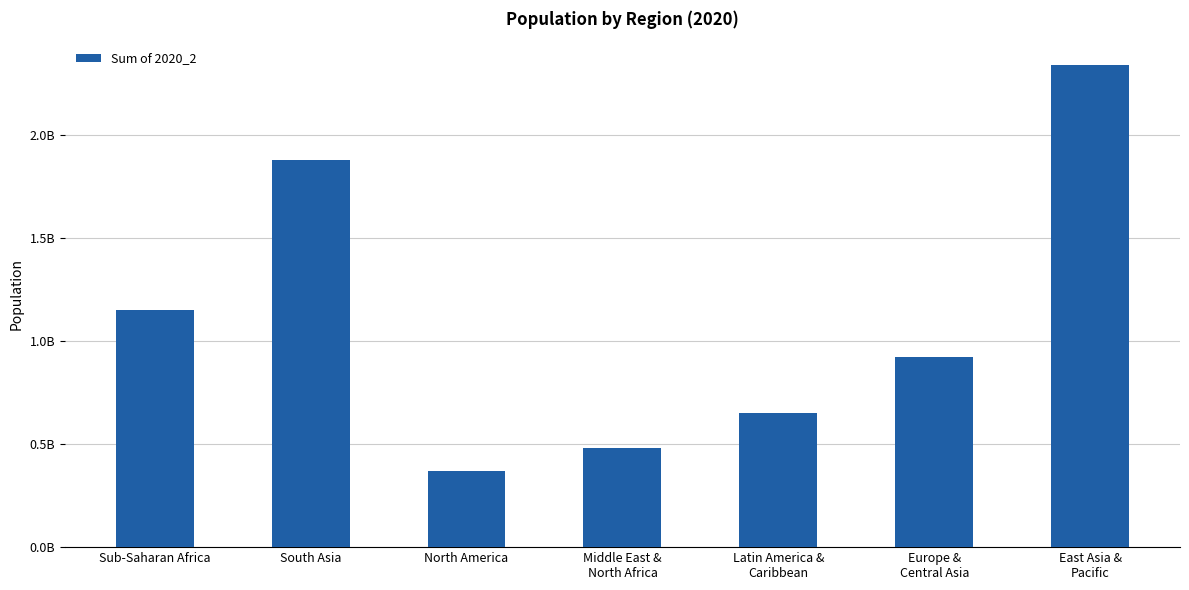

Does the chart contain any negative values?

No